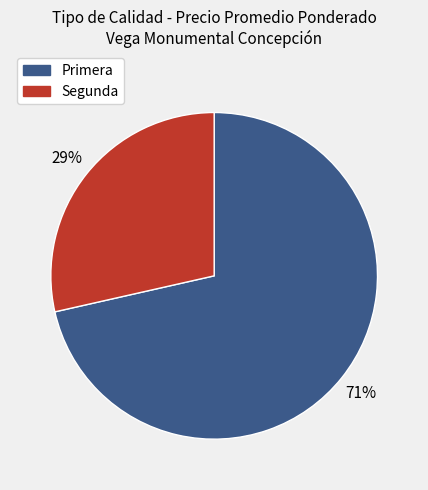

Which category has the smallest portion of the pie?

Segunda